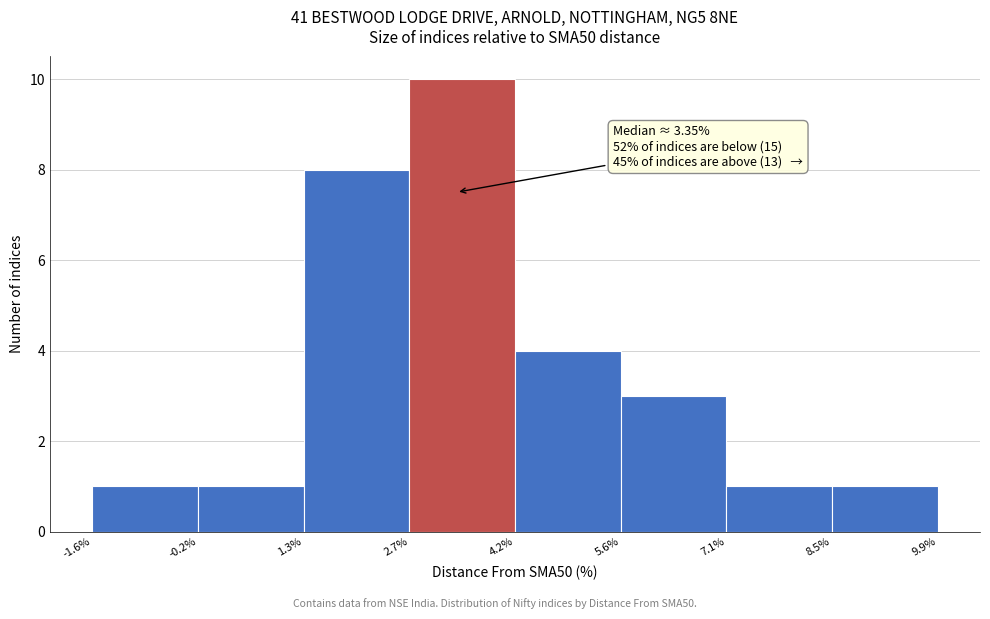

Over which range of the x-axis is the bar tallest?

2.7% to 4.2%